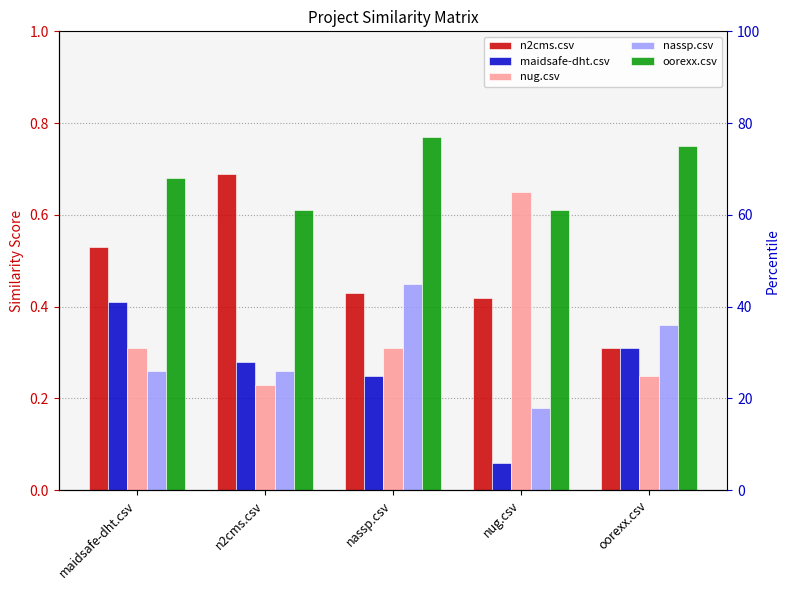

Which series has the largest total across all categories?

oorexx.csv